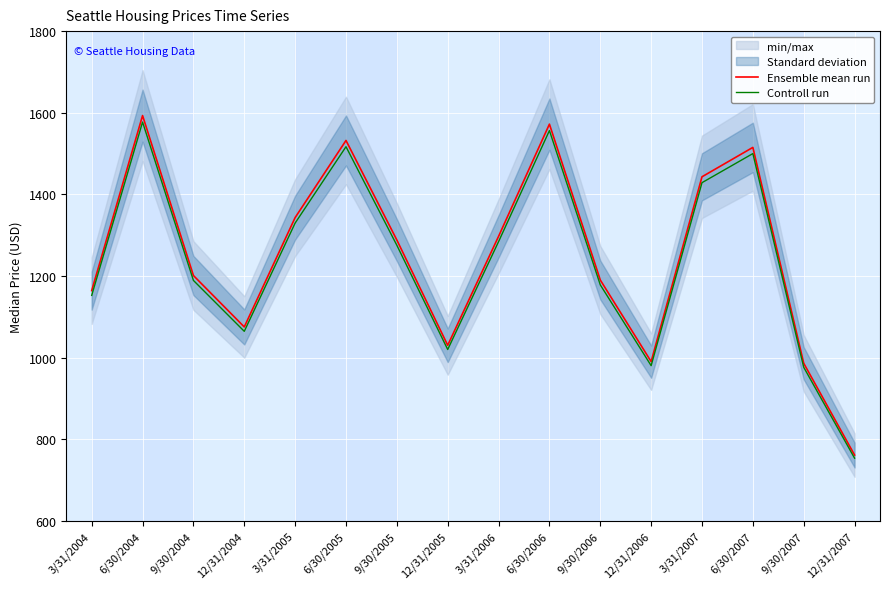

At which label does Controll run reach its minimum?

12/31/2007